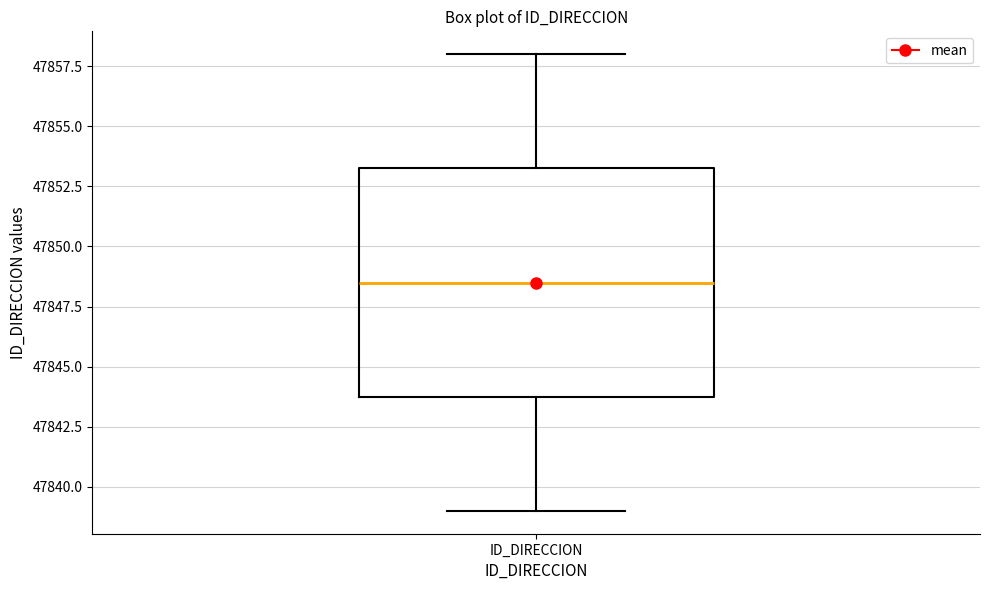

Where is the upper edge of the box for ID_DIRECCION on the y-axis? The values are not printed on the chart, so give them approximately, as read against the axis.

47853.5